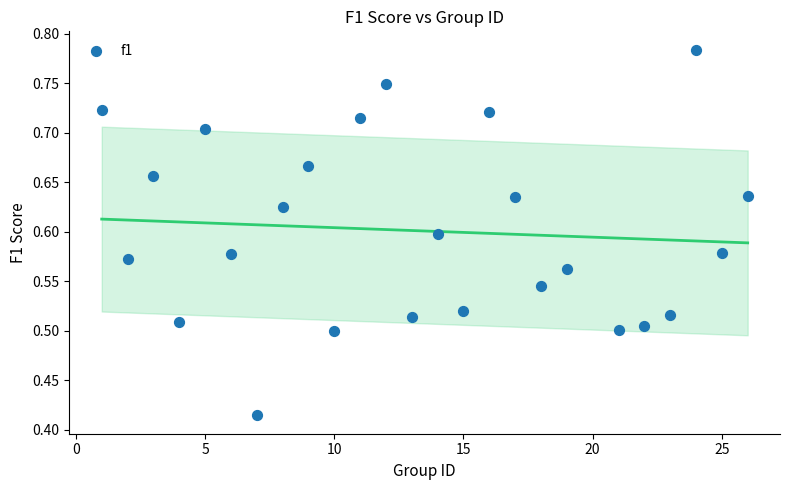

What is the range of X values (max minus min)?

25.0